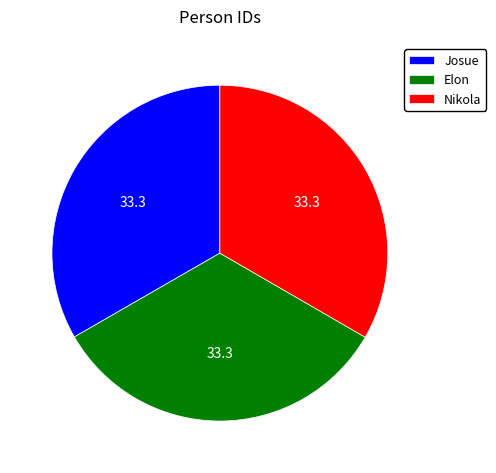

The Josue slice represents 33% of the pie. True or false?

True